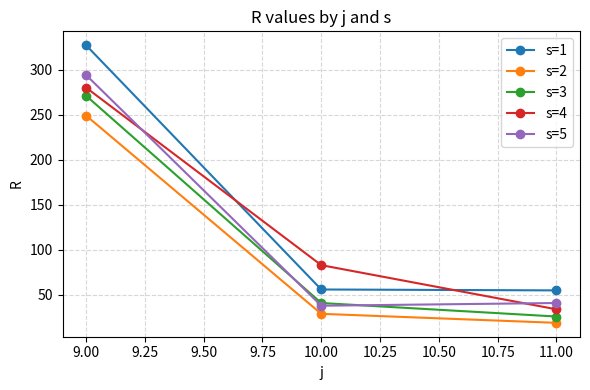

What is the maximum value for s=1?

327